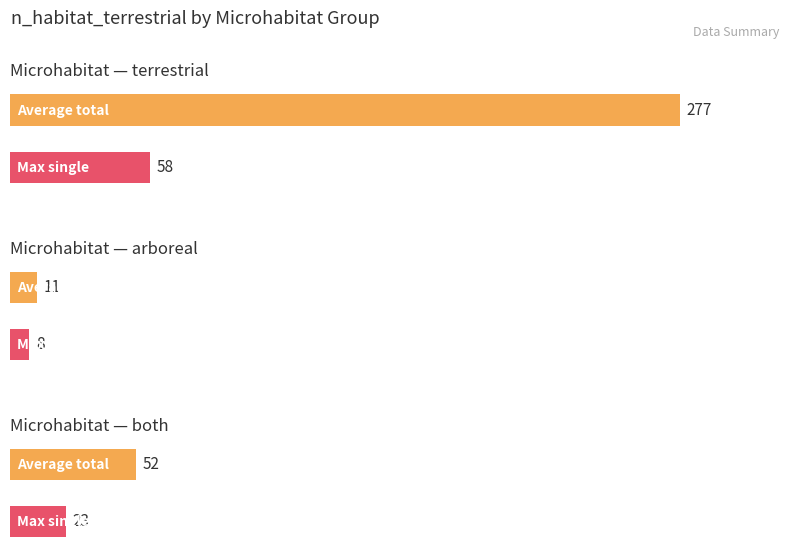

The value at perspectivus is 11. True or false?

False